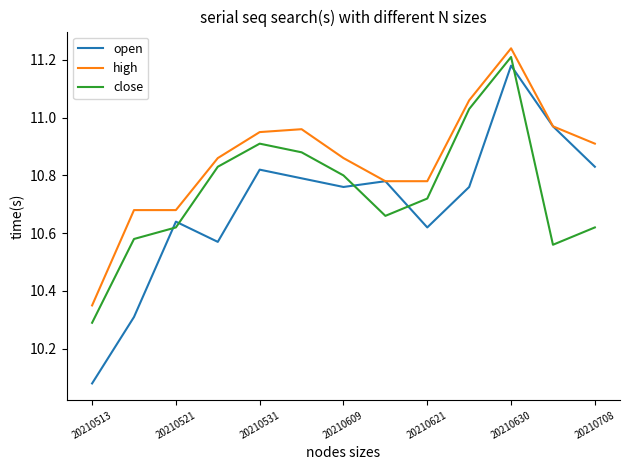

Does the chart display data point markers on the line(s)?

No